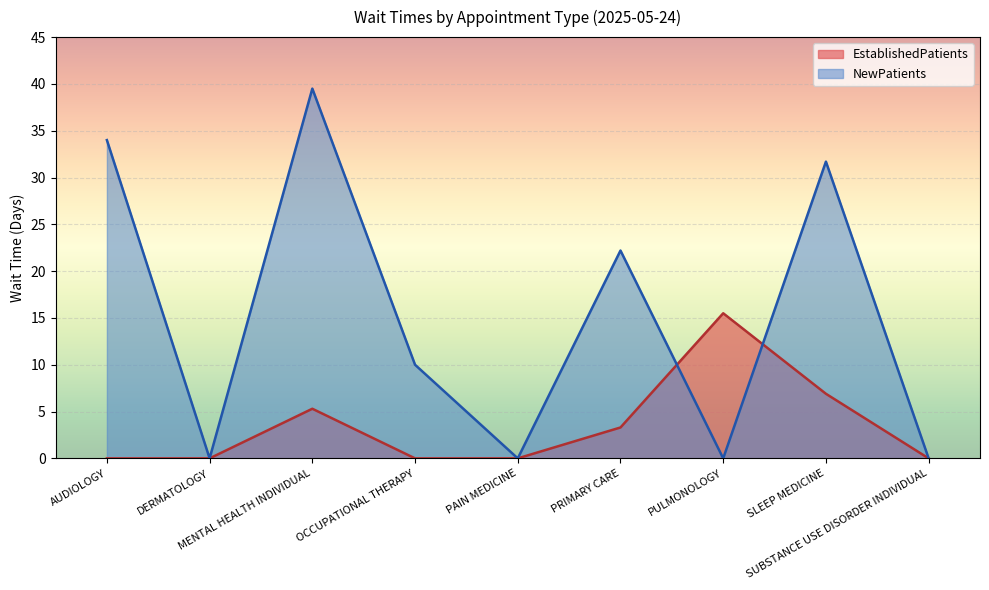

Rank the series at MENTAL HEALTH INDIVIDUAL from lowest to highest value.

EstablishedPatients, NewPatients